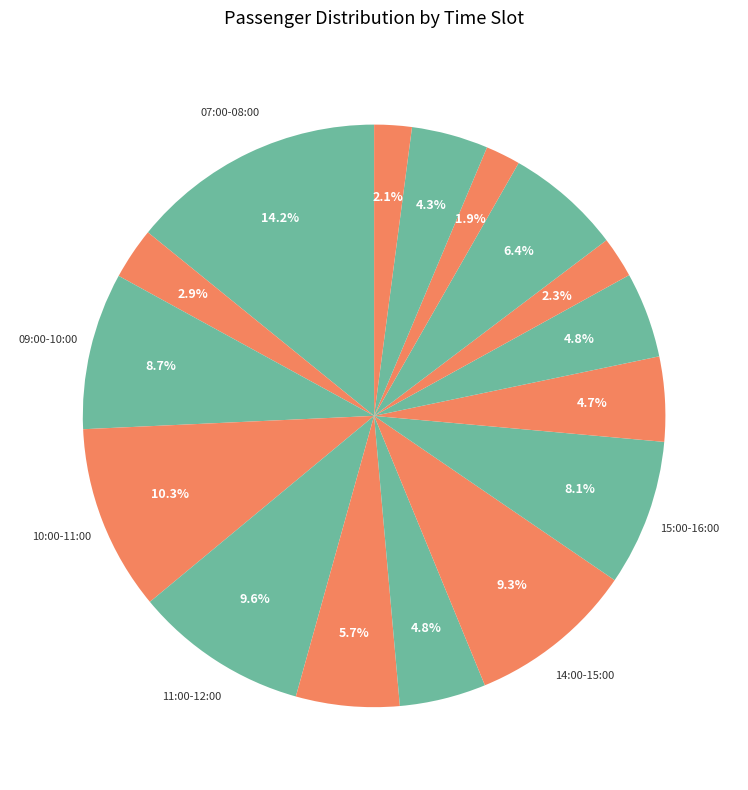

Does any single category account for the majority?

No